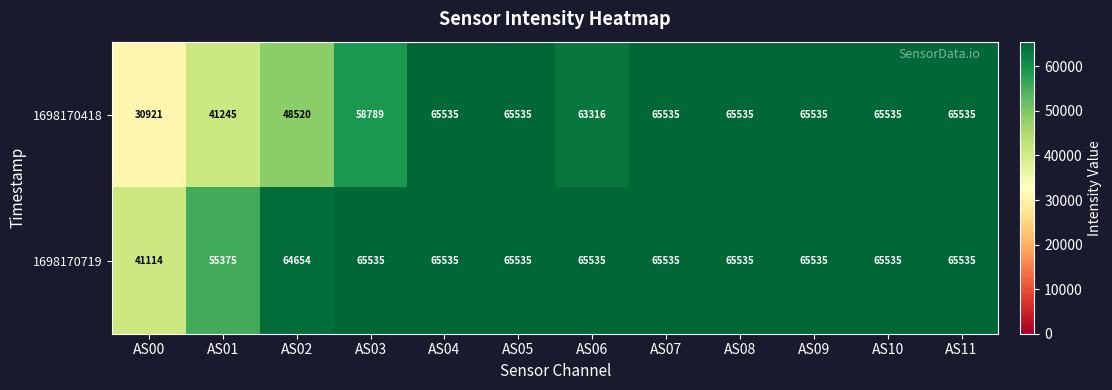

Which series has the largest total across all categories?

1698170719